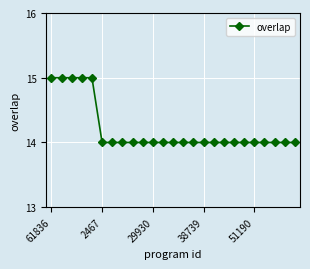

What is the smallest value displayed?

14